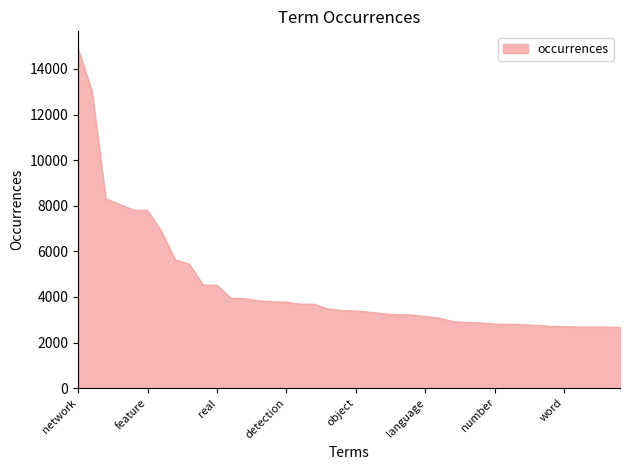

What is the smallest value displayed?

2668